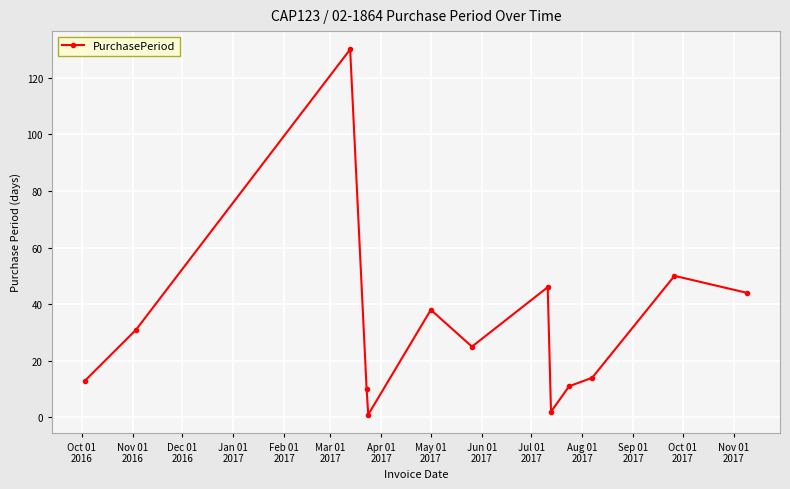

What is the difference between the maximum and second lowest values?

128